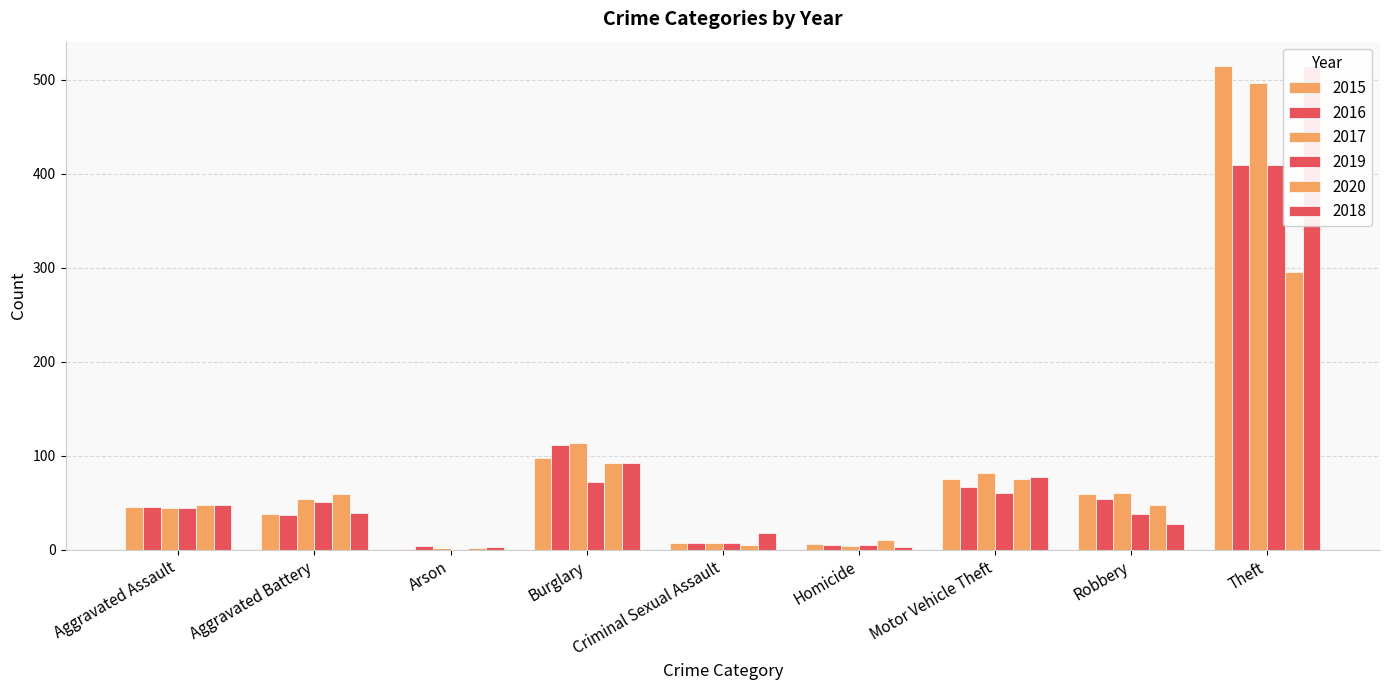

How many values in 2019 are above zero?

8